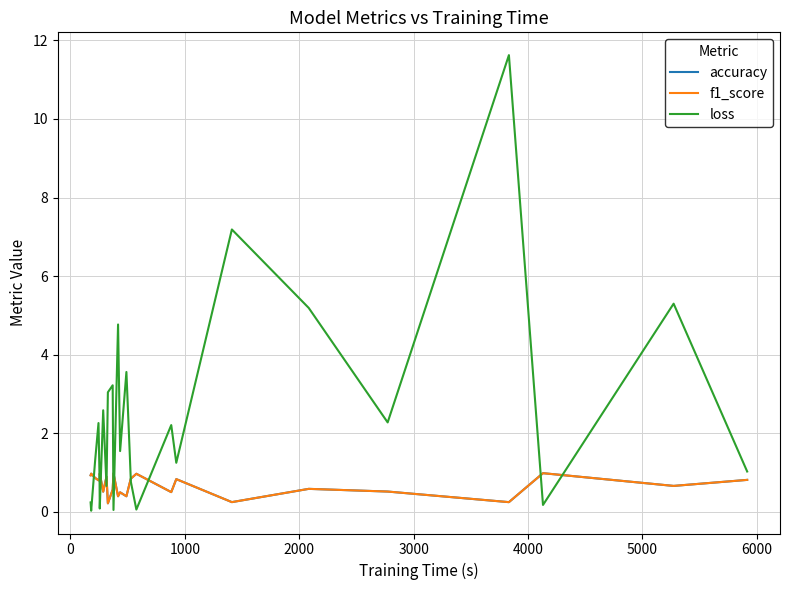

Which series has the largest total across all categories?

loss